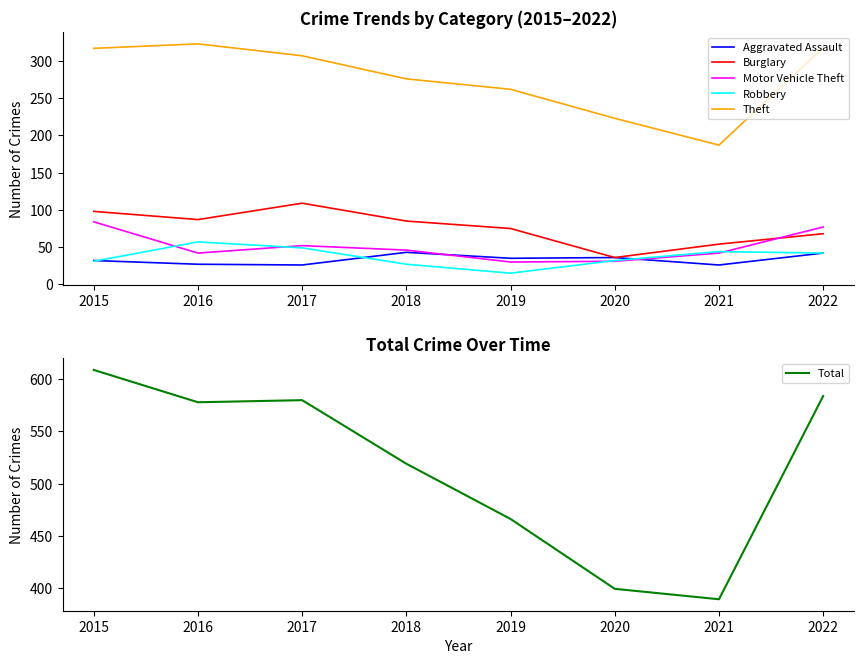

Reading left to right, list all the values displayed in this chart.

Aggravated Assault: 2015=32	2016=27	2017=26	2018=43	2019=35	2020=36	2021=26	2022=42
Burglary: 2015=98	2016=87	2017=109	2018=85	2019=75	2020=36	2021=54	2022=68
Motor Vehicle Theft: 2015=84	2016=42	2017=52	2018=46	2019=30	2020=31	2021=42	2022=77
Robbery: 2015=31	2016=57	2017=49	2018=27	2019=15	2020=32	2021=44	2022=42
Theft: 2015=317	2016=323	2017=307	2018=276	2019=262	2020=223	2021=187	2022=318
Total: 2015=609	2016=578	2017=580	2018=519	2019=466	2020=399	2021=389	2022=584